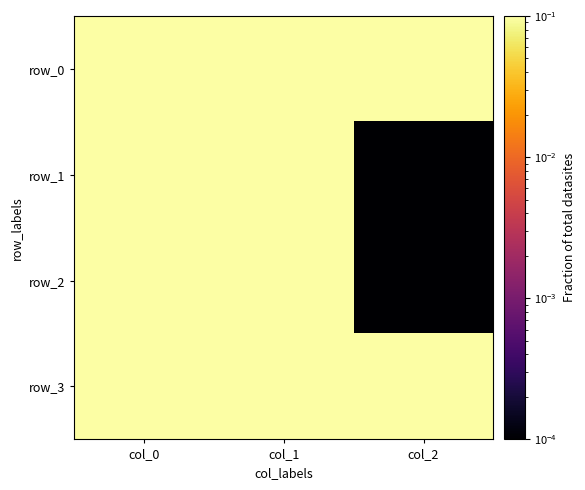

List the series in order of their overall mean, highest first.

row_0, row_3, row_1, row_2